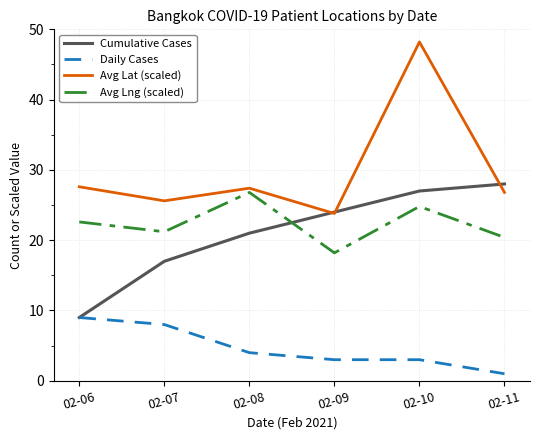

How many series are shown in this chart?

4